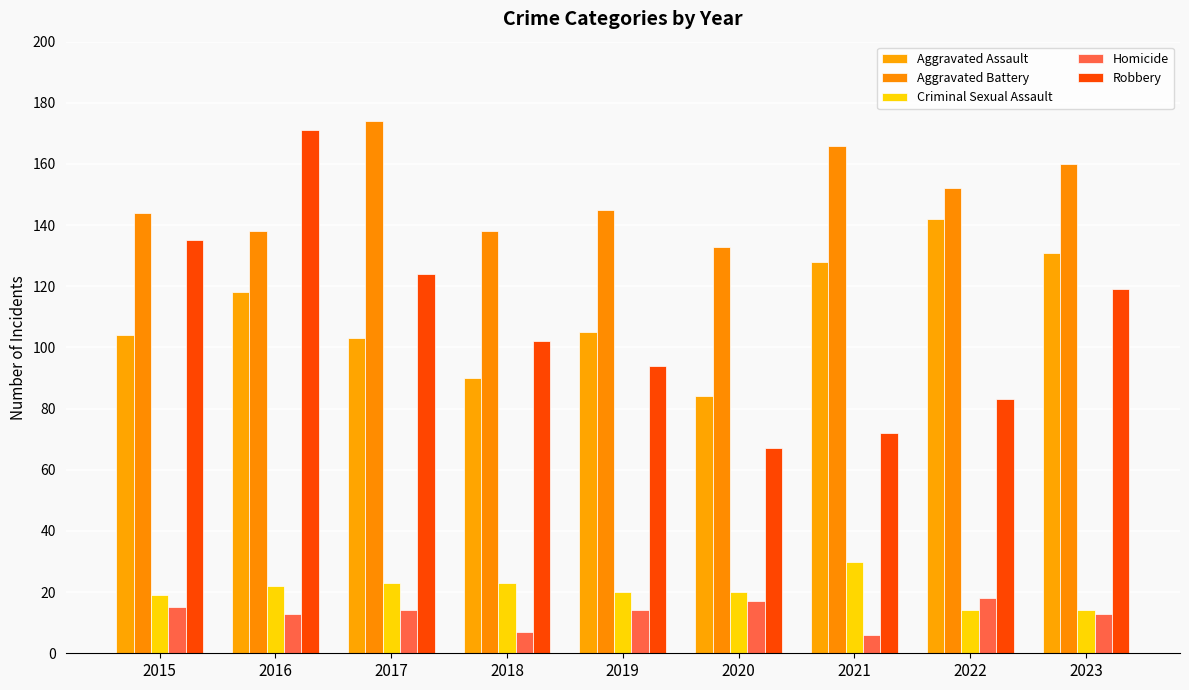

Read the Criminal Sexual Assault value at 2017.

23